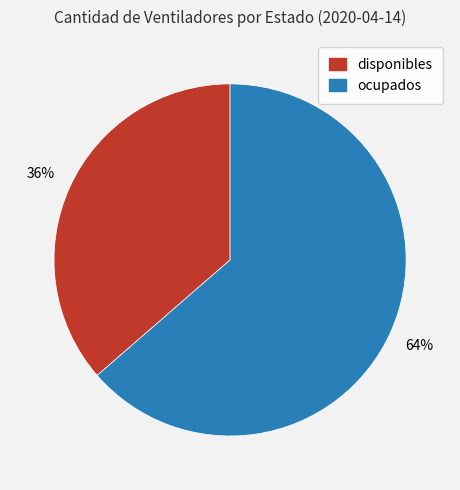

Which slice is the smallest?

disponibles